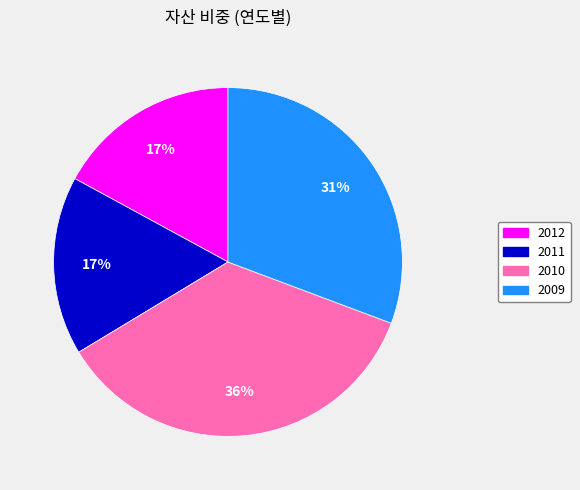

What is the largest slice in the pie chart?

2010